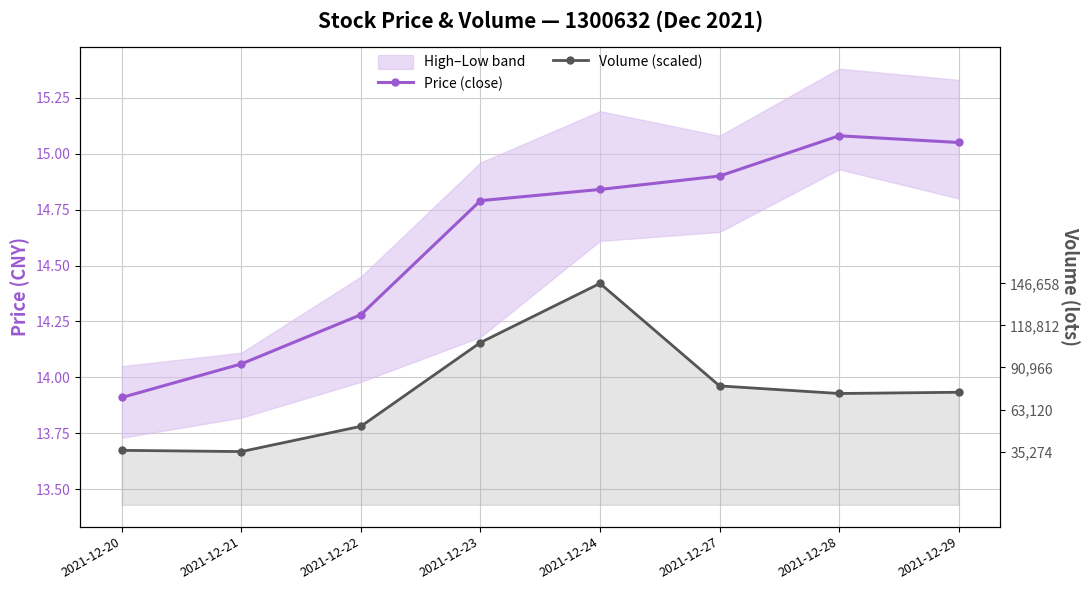

Which has a higher value, 2021-12-27 or 2021-12-28?

2021-12-28